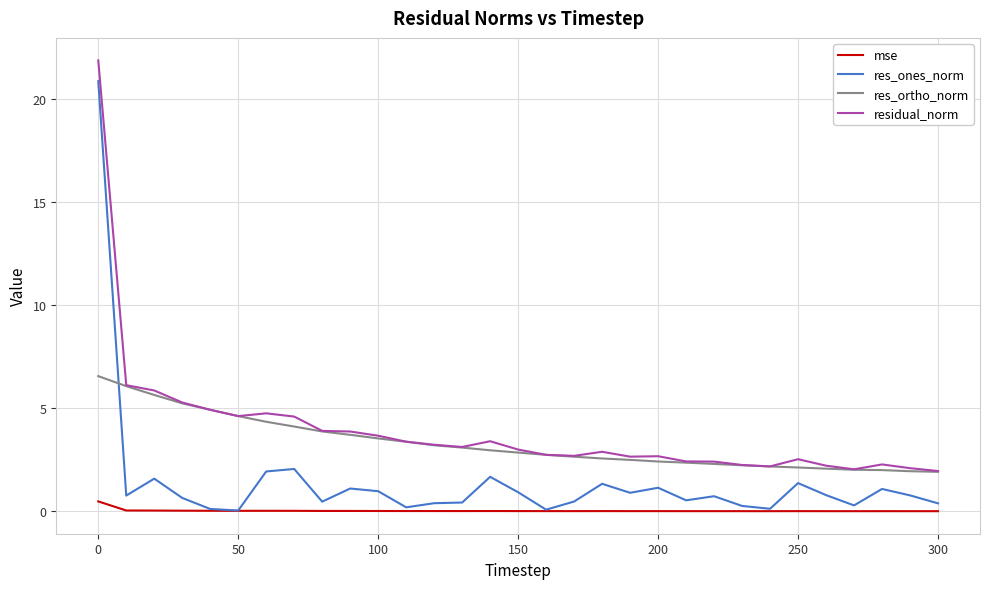

Which series has the largest range (max minus min)?

res_ones_norm